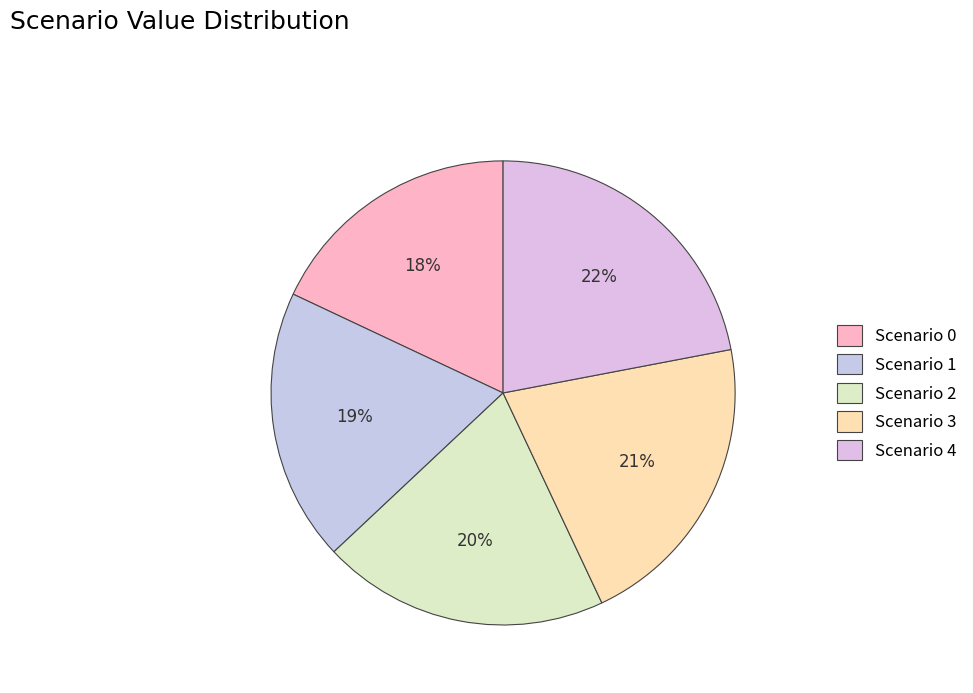

Rank the categories by value from lowest to highest.

Scenario 0, Scenario 1, Scenario 2, Scenario 3, Scenario 4